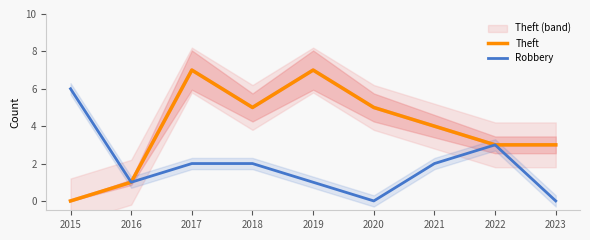

Is the value of Theft at 2017 greater than the value of Robbery at 2015?

Yes